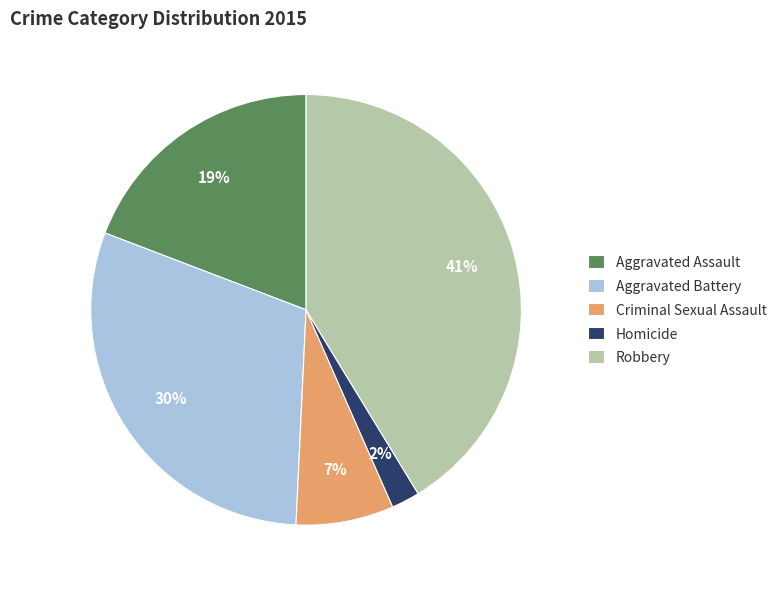

Is the sum of Criminal Sexual Assault and Homicide greater than half?

No